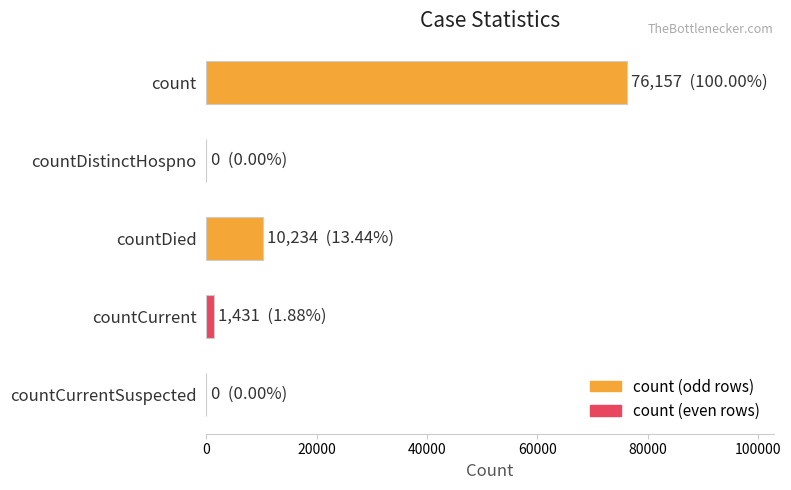

What is the greatest value displayed?

76157